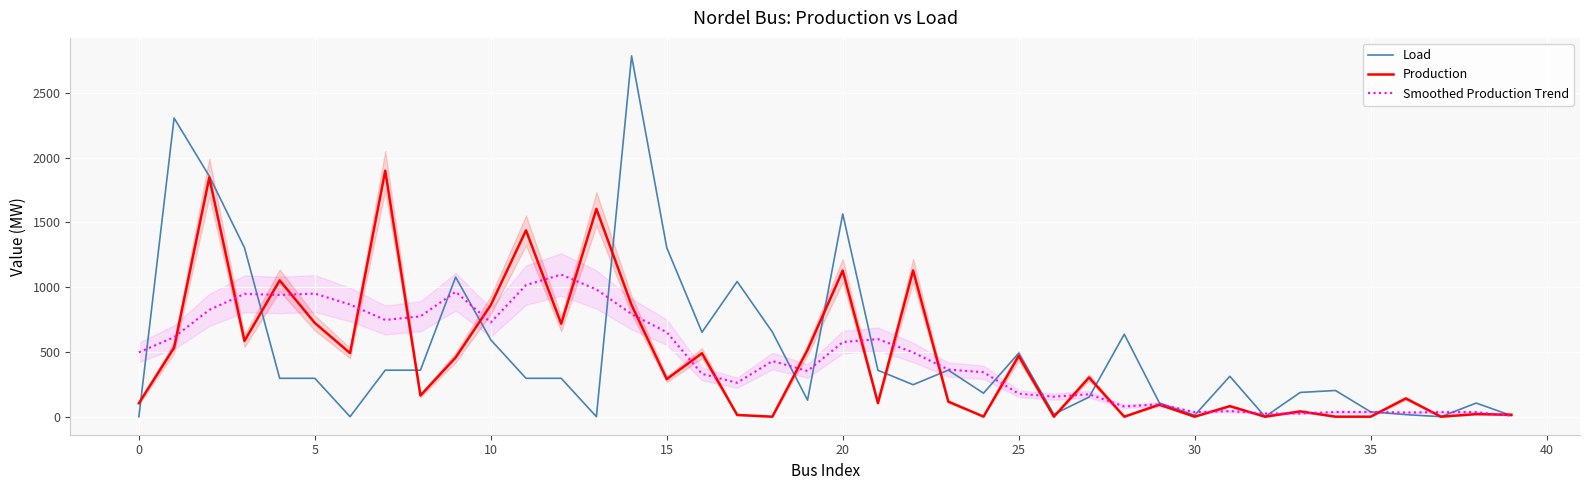

Is it true that Load equals 0.0 at 0?

True